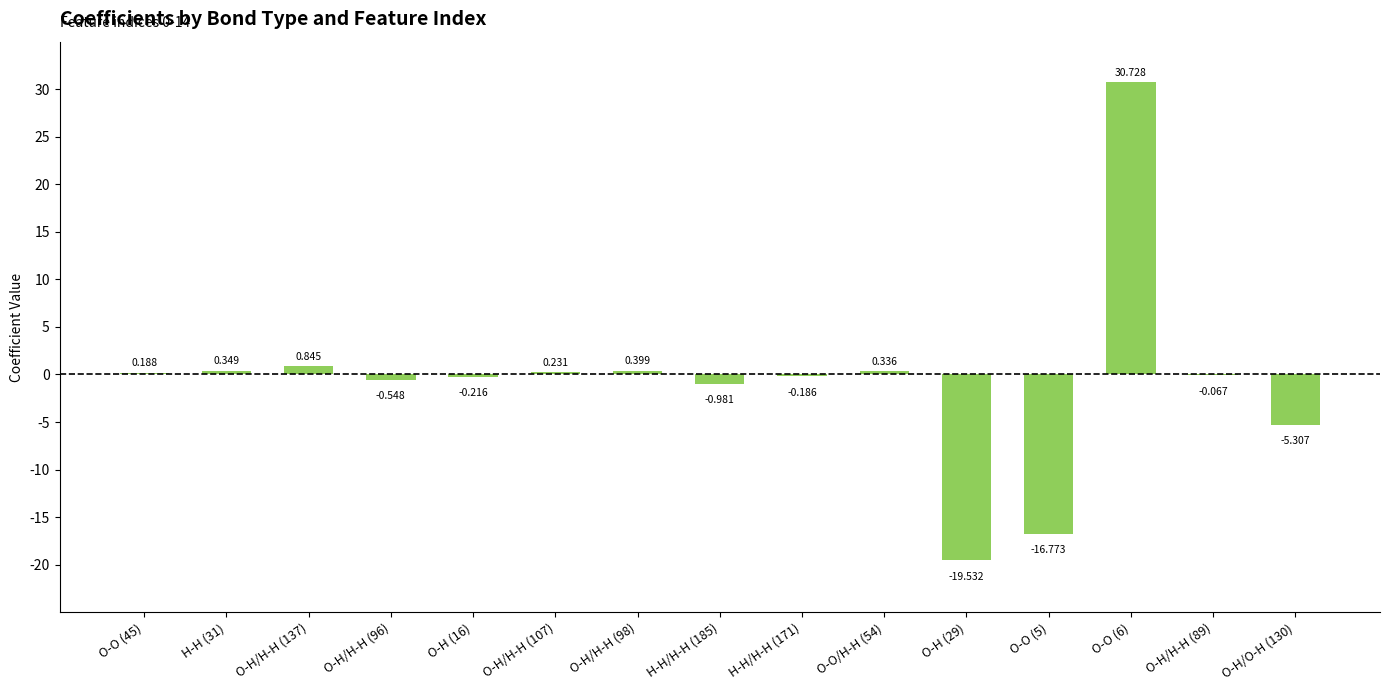

How many distinct data groups are displayed?

1